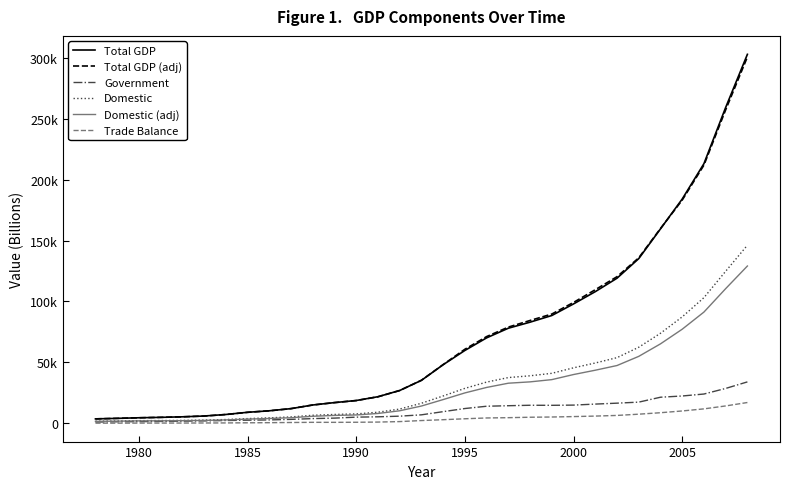

True or false: Domestic (adj) and Domestic intersect in this chart.

False